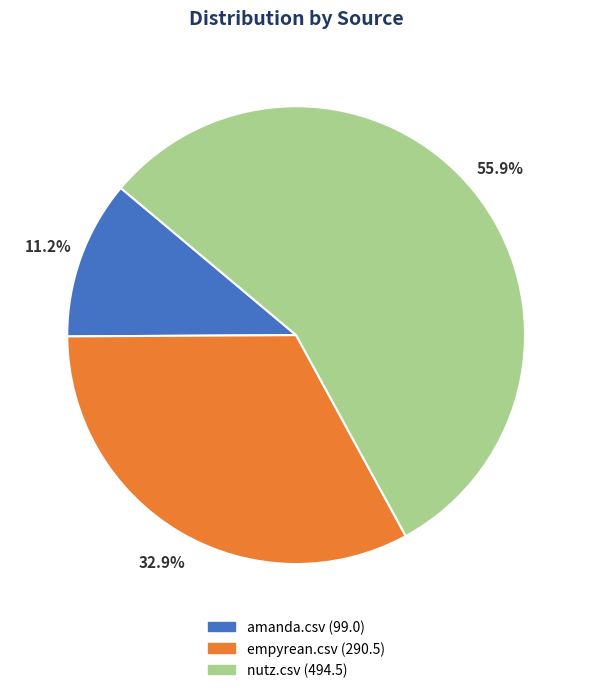

Is it true that empyrean.csv is 20% of the pie?

False